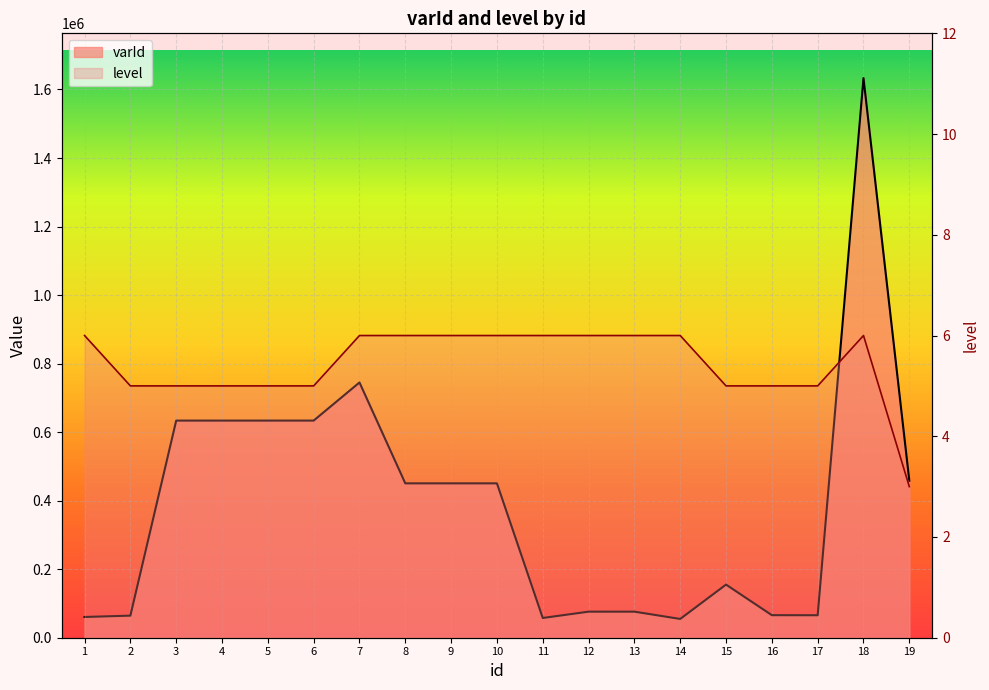

What is the difference between the second highest and minimum values in the varId series?

690130